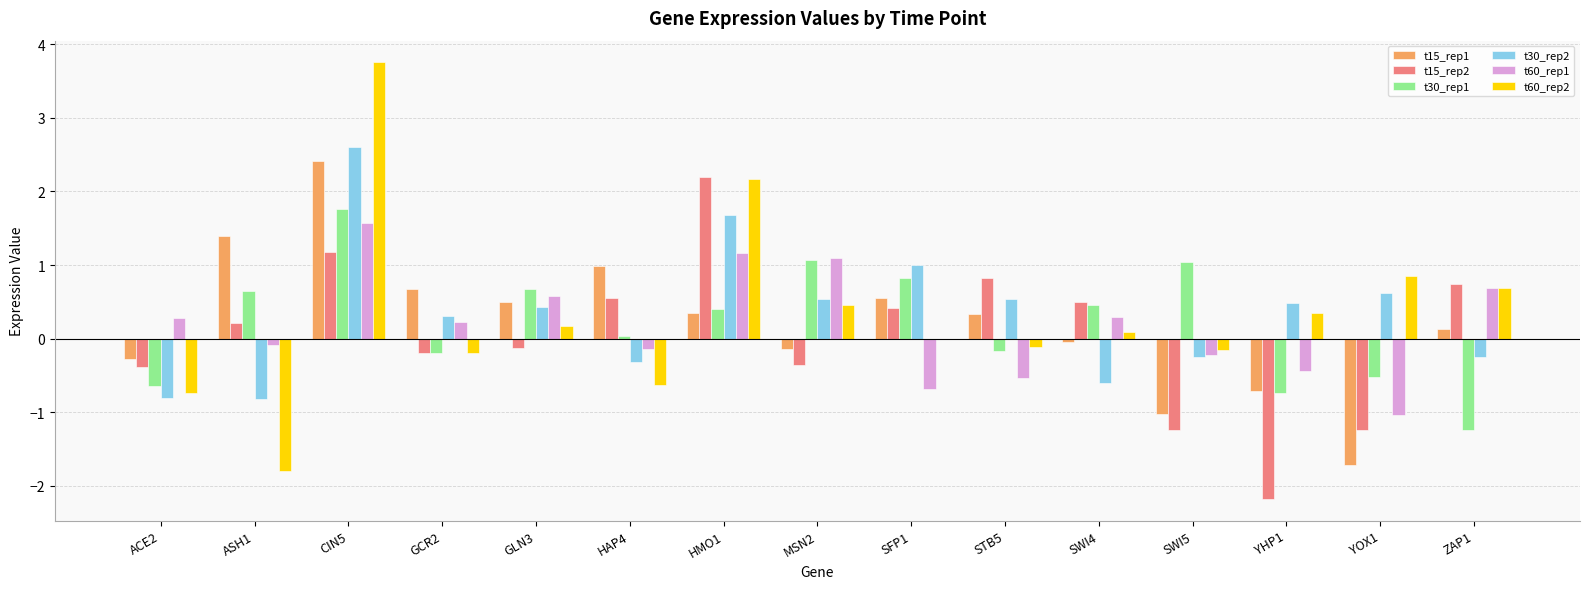

Is it true that t15_rep2 equals -0.4 at MSN2?

True